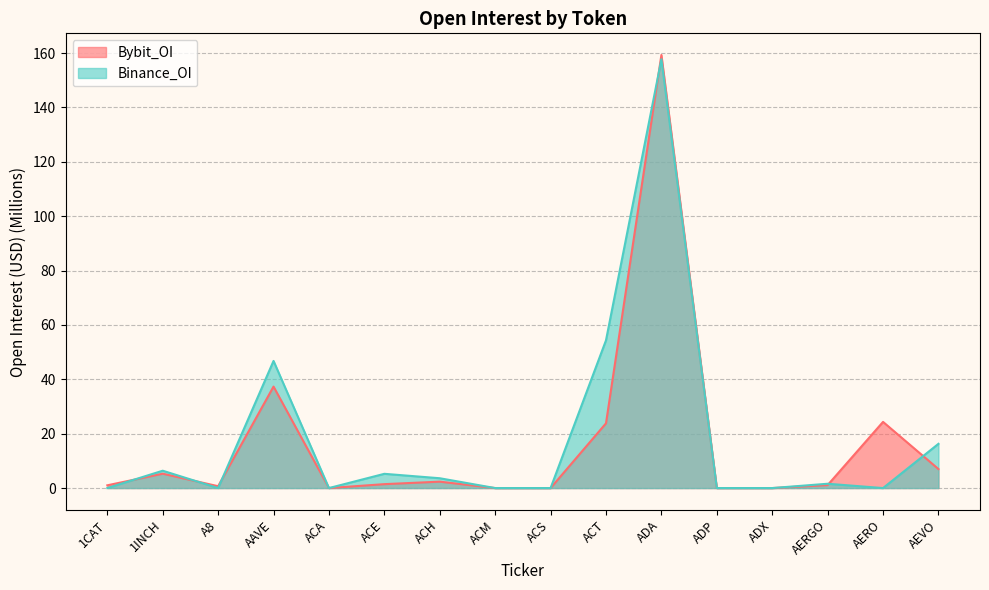

True or false: Binance_OI has a value of 0.0 at ACS.

True